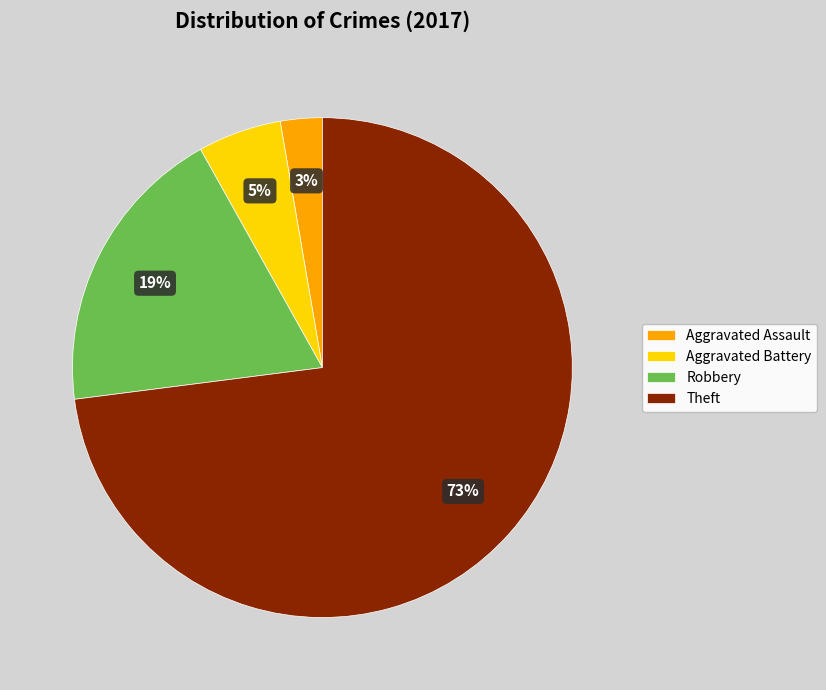

Which slice represents more than half of the pie?

Theft